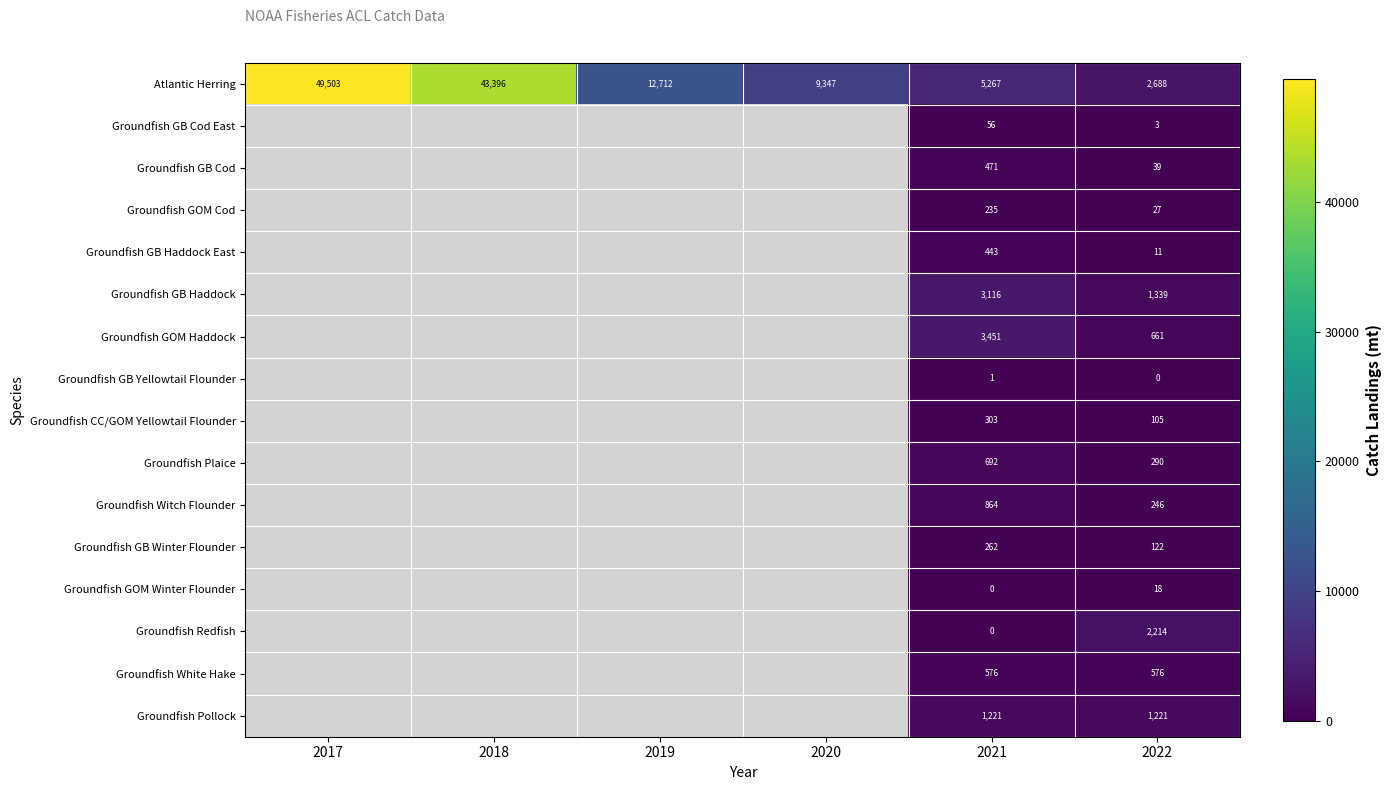

The Groundfish GOM Cod series shows 13 at 2022. True or false?

False